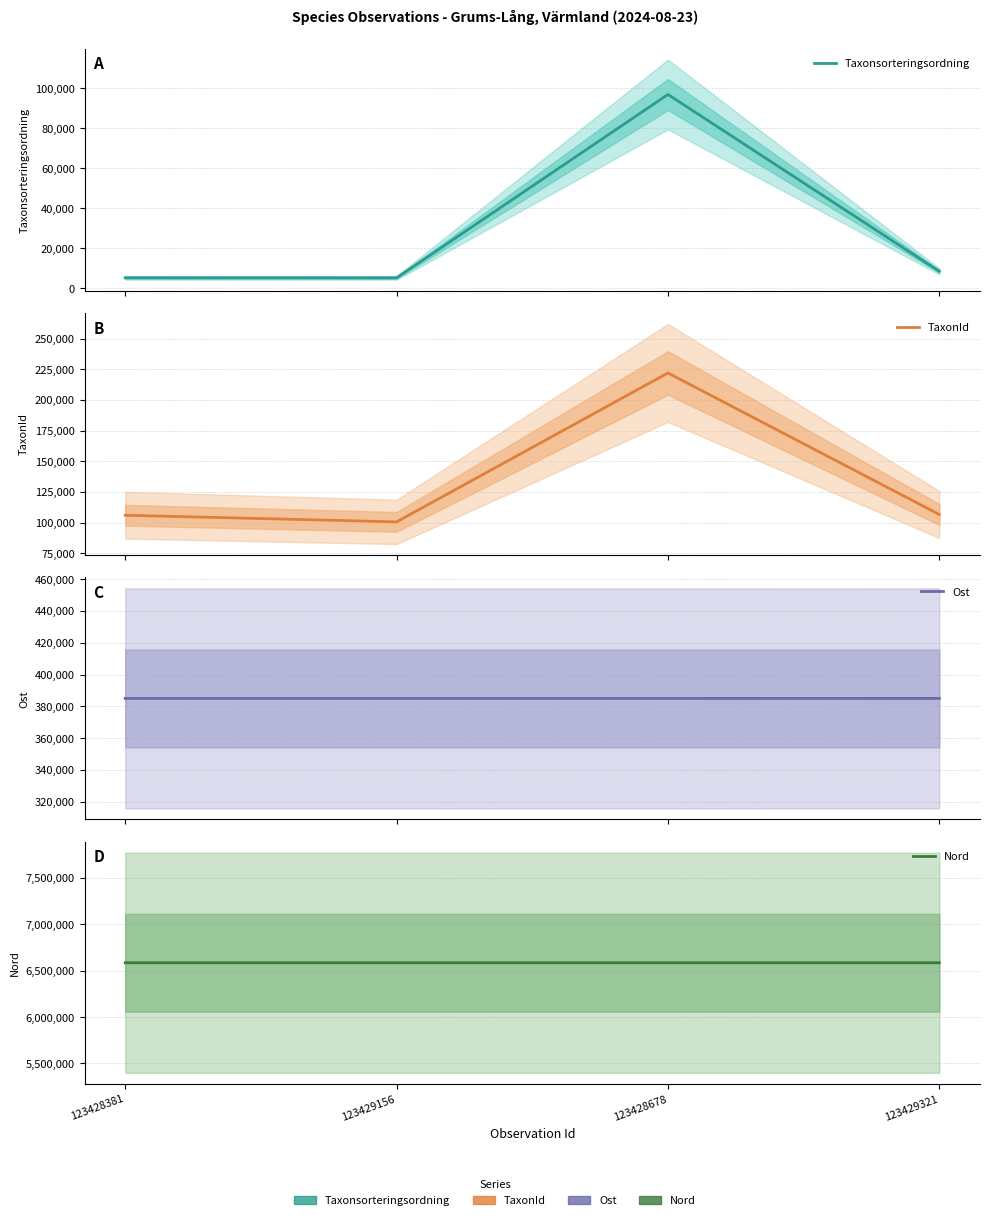

Which has a higher value, 123428381 or 123429156?

123428381